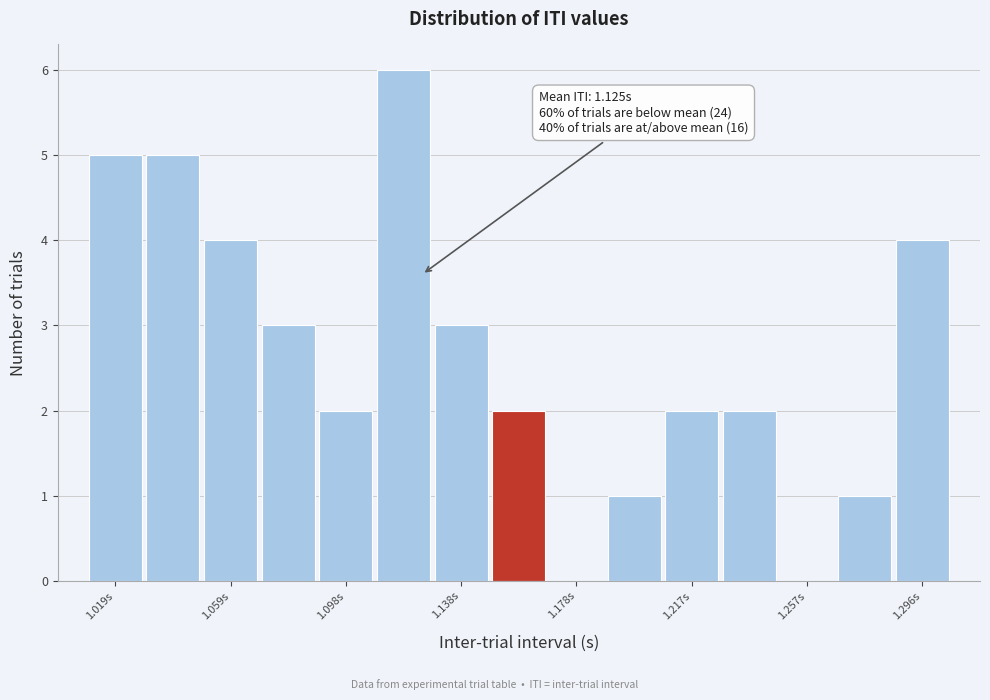

Around what value on the x-axis is the tallest bar? Give the approximate position of its centre, as read against the axis.

1.120